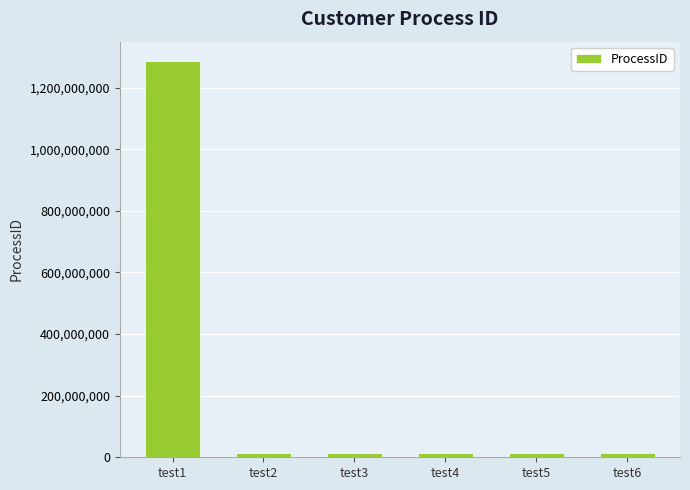

What is the difference between the maximum and minimum values?

1272226565